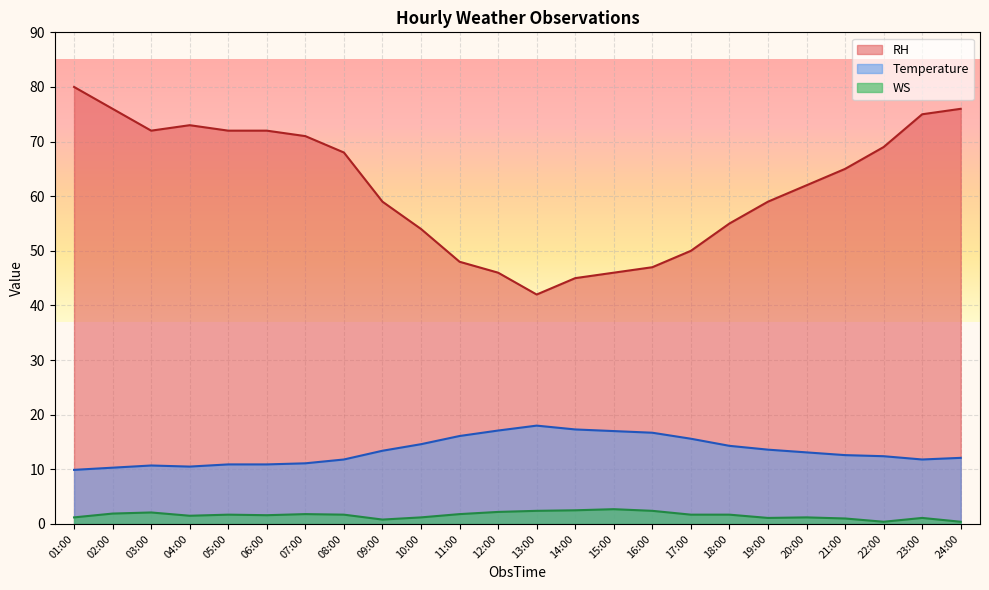

Rank the series by their average value, from highest to lowest.

RH, Temperature, WS